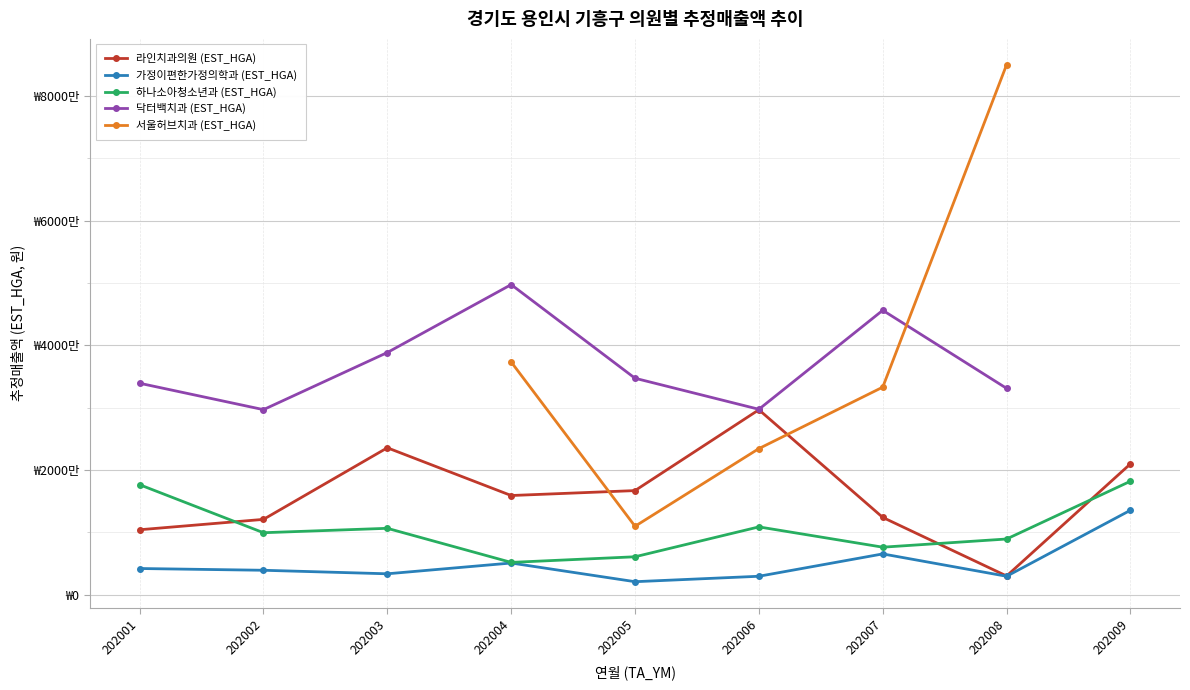

The value of 라인치과의원 (EST_HGA) at 202005 is 7183413.0. True or false?

False